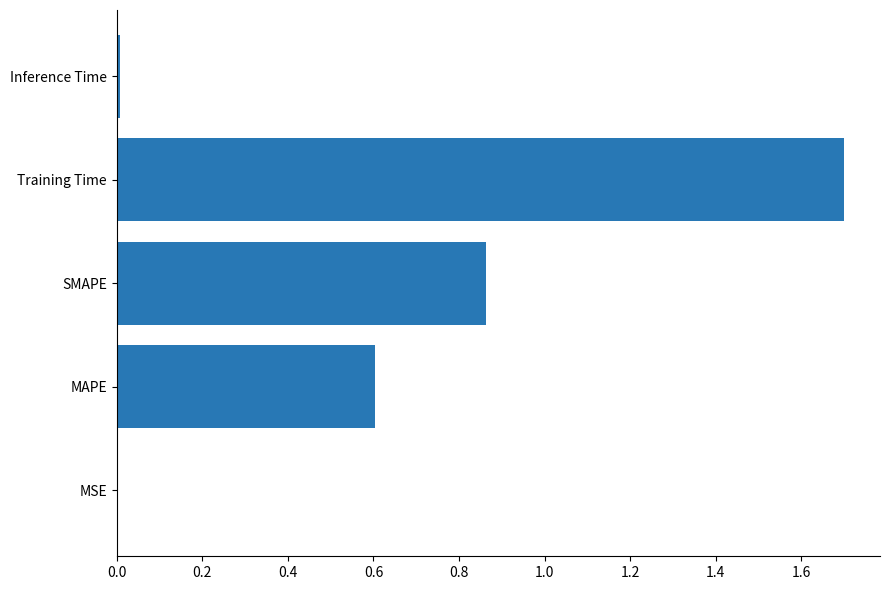

What is the greatest value displayed?

1.7